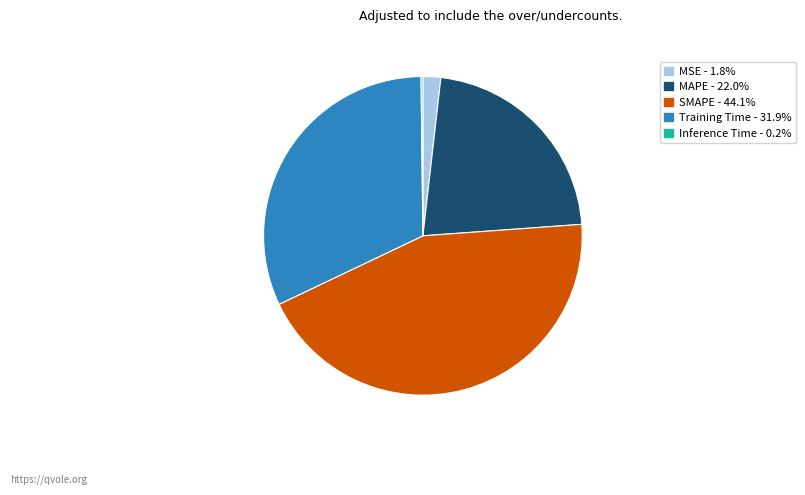

Does MSE - 1.8% account for over 50% of the chart?

No